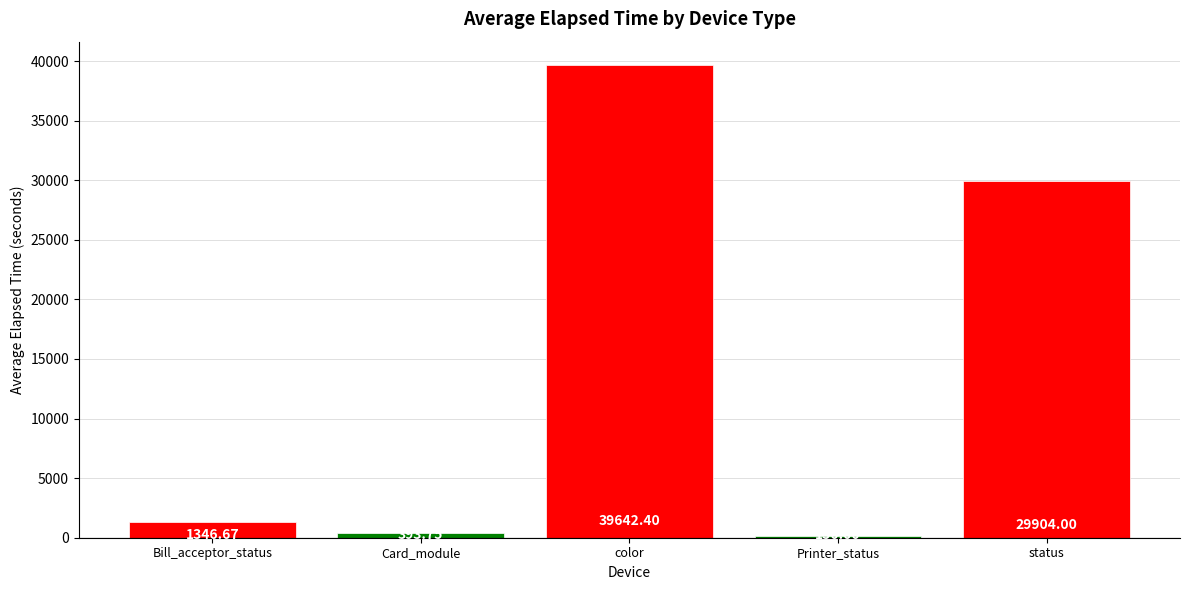

How many data points does each series have?

5